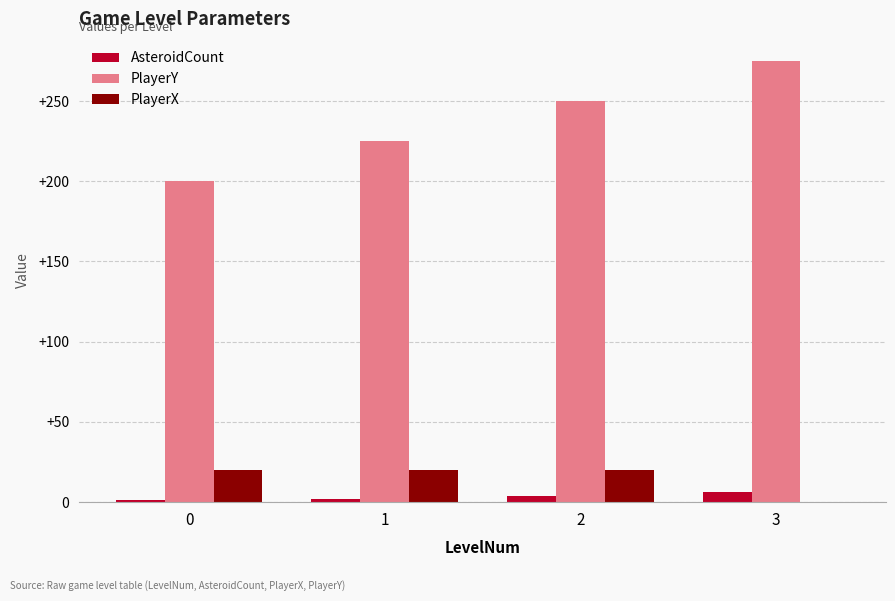

Is the value of AsteroidCount at 0 greater than the value of PlayerY at 0?

No